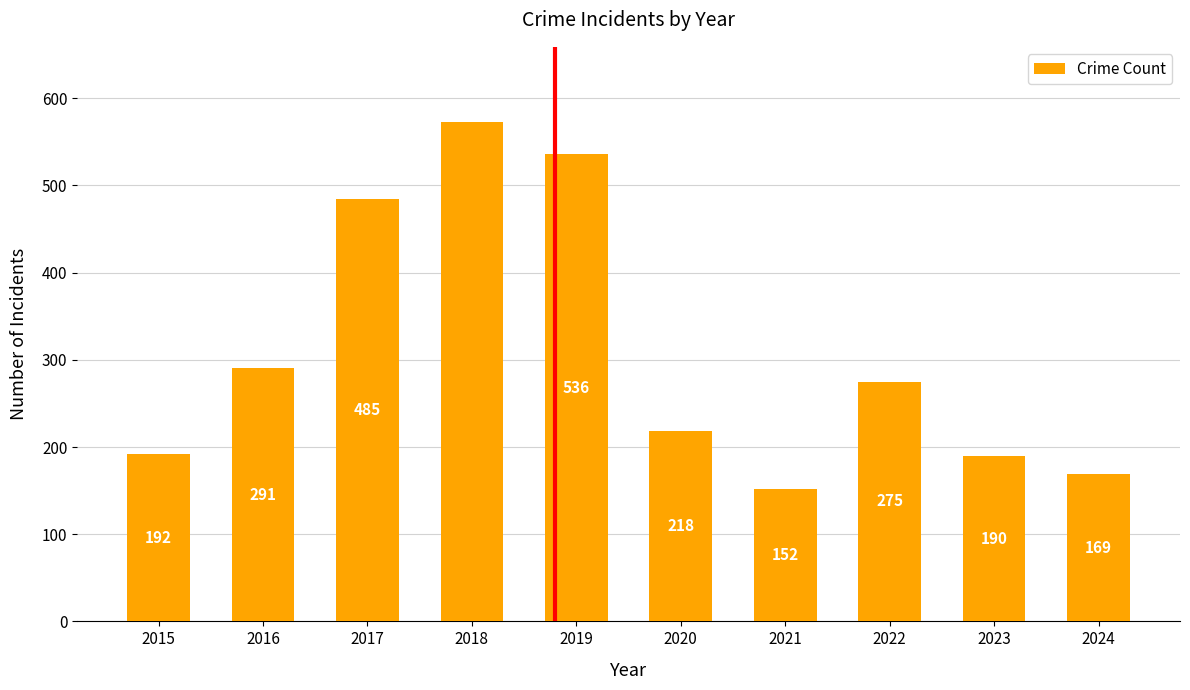

List the labels in order of value, largest first.

2018, 2019, 2017, 2016, 2022, 2020, 2015, 2023, 2024, 2021